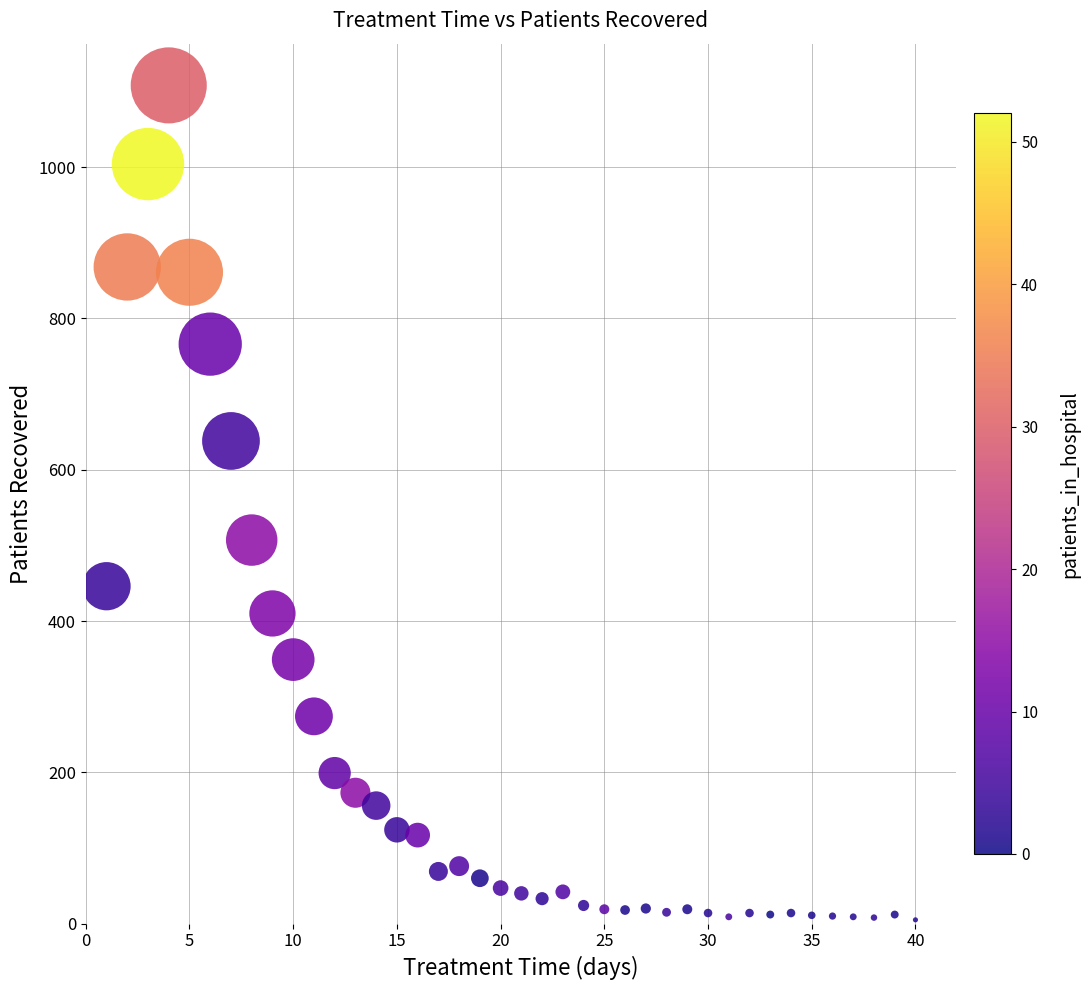

What is the range of X values (max minus min)?

39